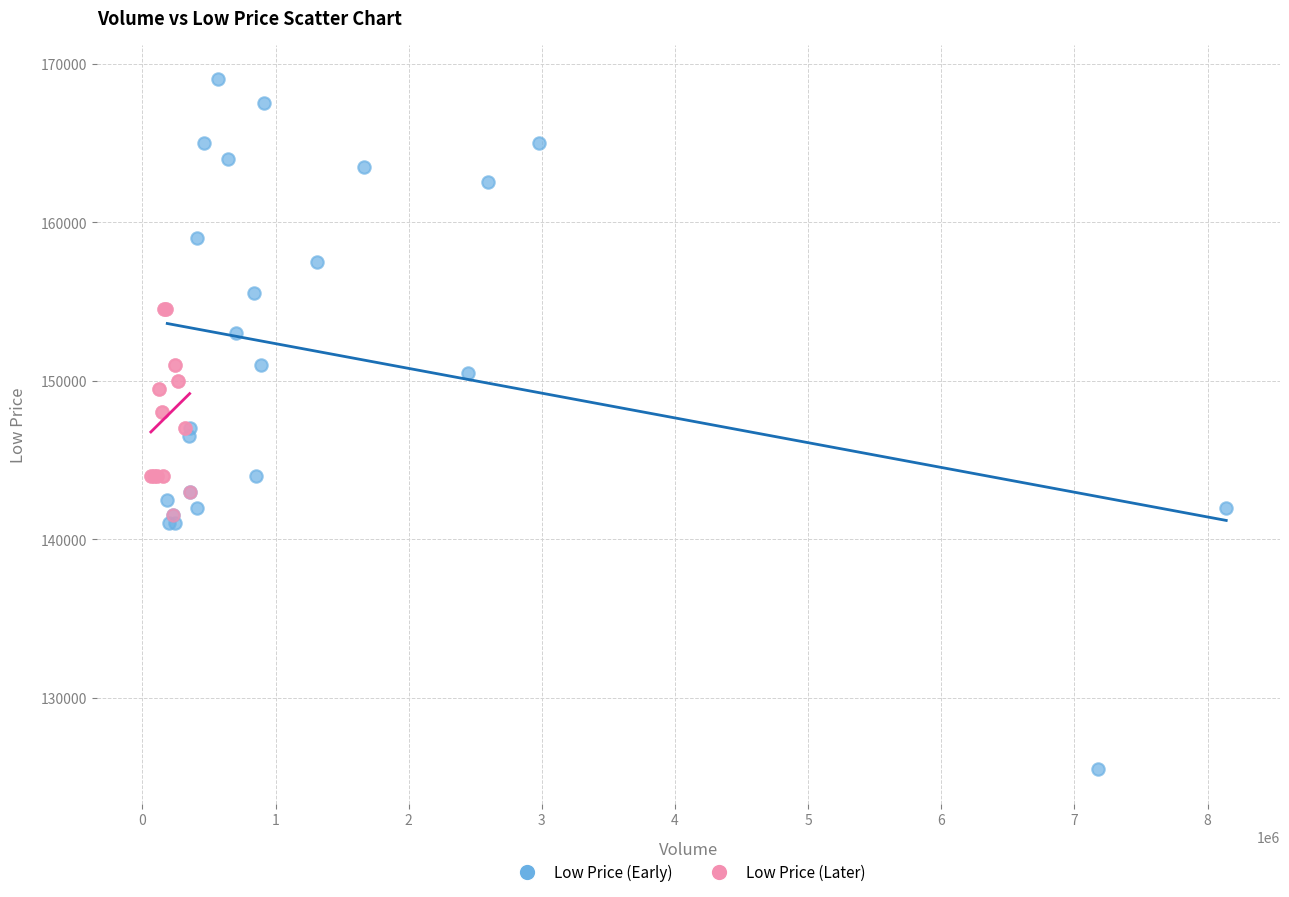

Which series reaches the maximum Y coordinate?

Low Price (Early)